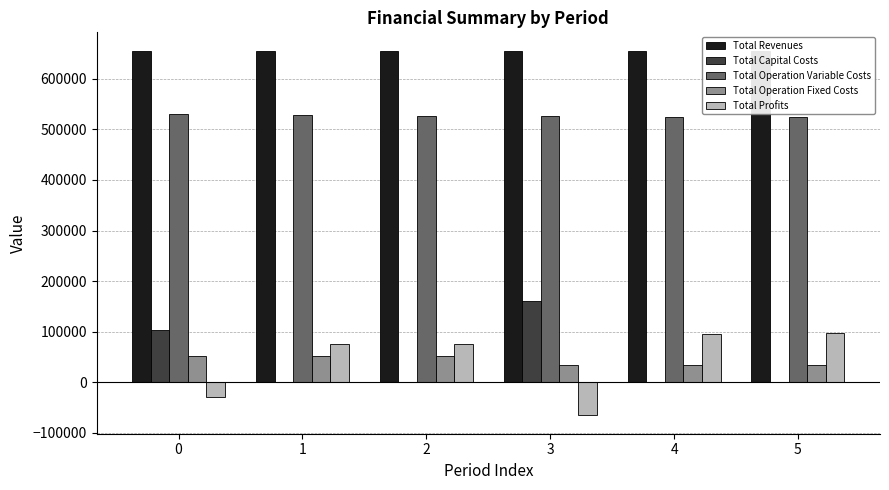

Reading left to right, transcribe all the data shown in this chart.

Total Revenues: 655557.2	655557.2	655557.2	655295.9	655295.9	655295.9
Total Capital Costs: 103840.0	0.0	0.0	160000.0	0.0	0.0
Total Operation Variable Costs: 529607.8	528437.7	527265.9	525963.3	524788.6	523612.4
Total Operation Fixed Costs: 51563.6	51563.6	51563.6	34749.8	34749.8	34749.8
Total Profits: -29454.2	75555.9	76727.6	-65417.2	95757.4	96933.7